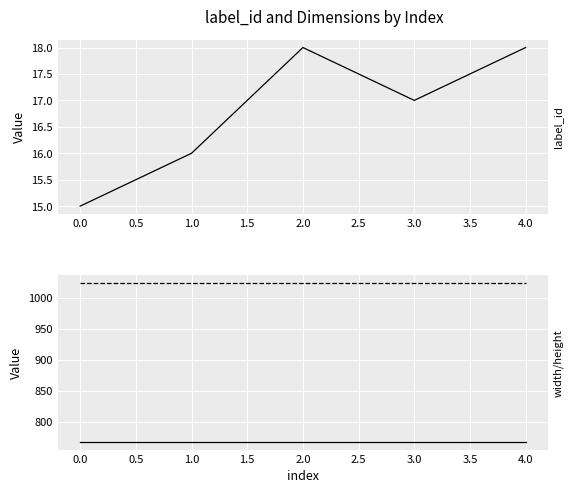

What is the value of the height point at the 2nd from the left?

1024